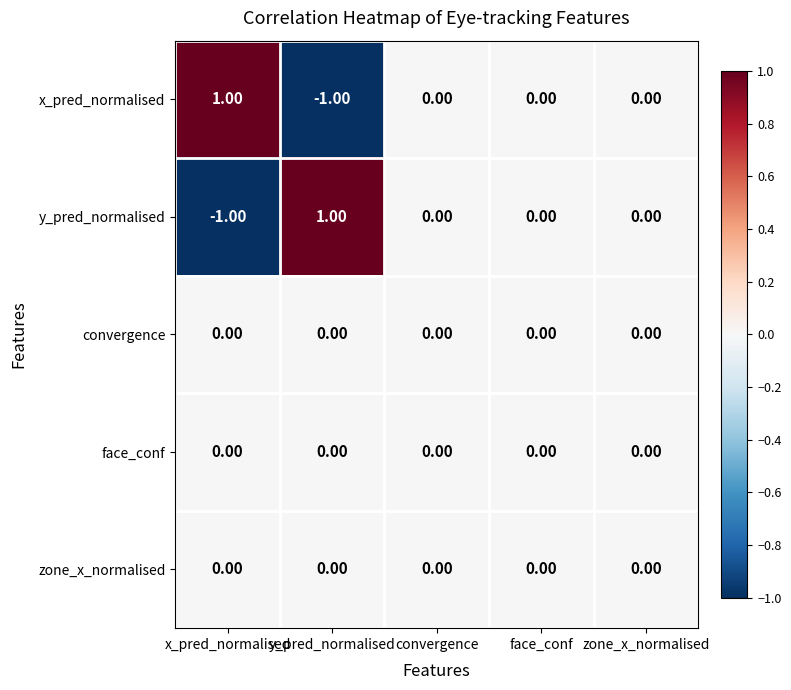

Count the number of categories in the chart.

5